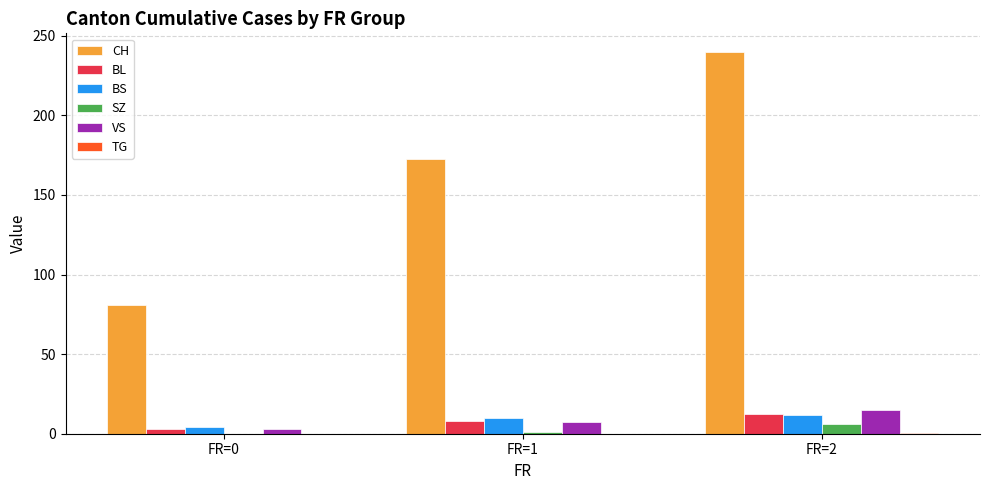

At which label is CH closest to 160?

FR=1